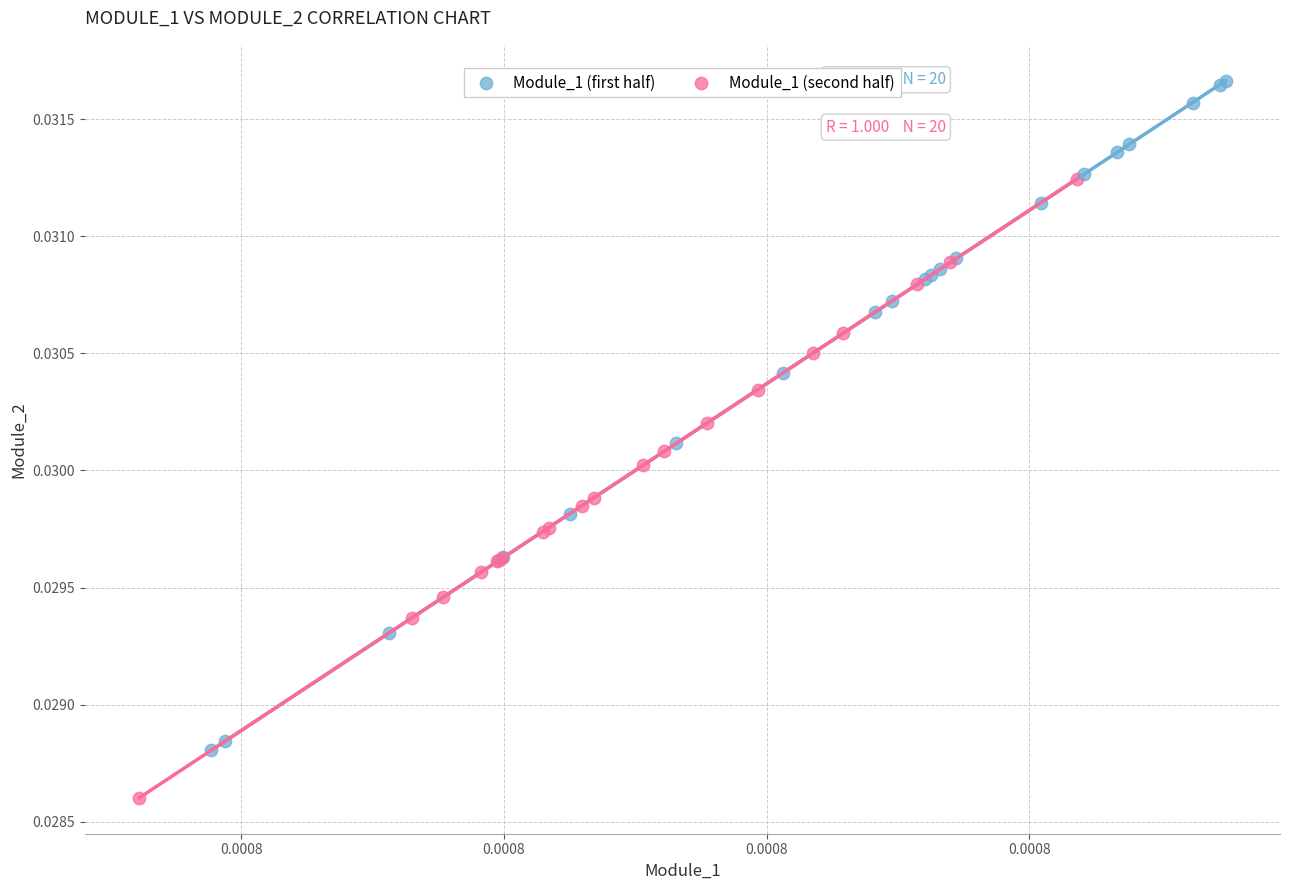

Which series reaches the minimum Y coordinate?

Module_1 (second half)